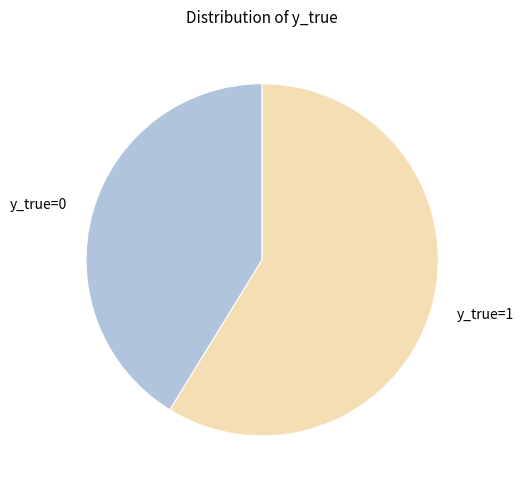

Which category has the biggest portion of the pie?

y_true=1